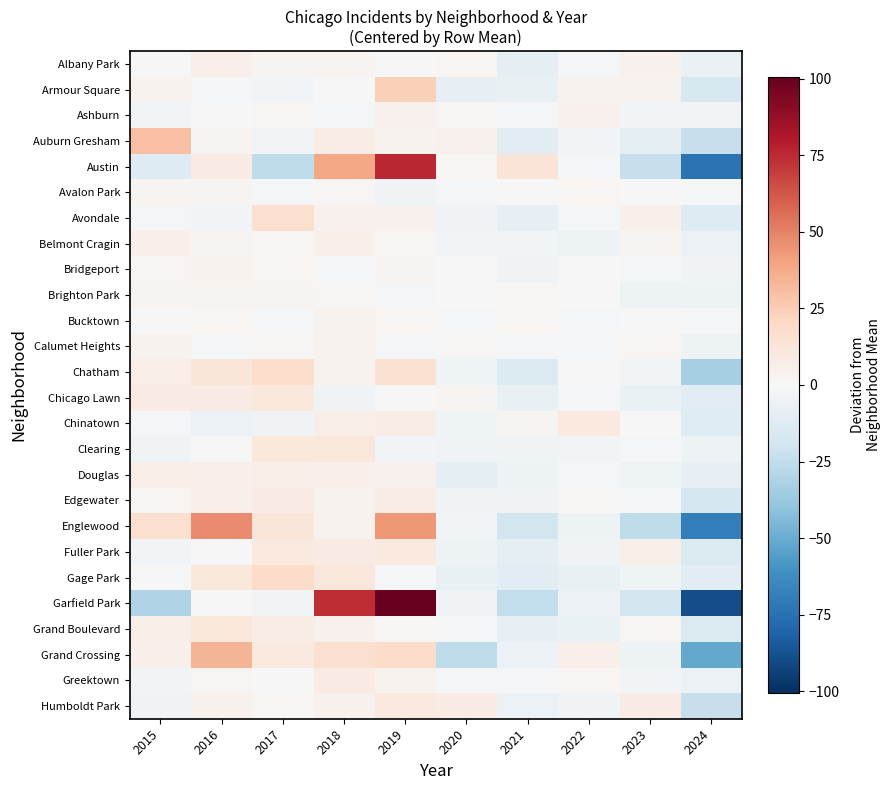

At 2020, list the series in order from smallest to largest.

Grand Crossing, Douglas, Armour Square, Gage Park, Fuller Park, Chatham, Chinatown, Edgewater, Avondale, Garfield Park, Clearing, Belmont Cragin, Englewood, Bucktown, Grand Boulevard, Avalon Park, Greektown, Brighton Park, Bridgeport, Austin, Ashburn, Calumet Heights, Albany Park, Chicago Lawn, Auburn Gresham, Humboldt Park